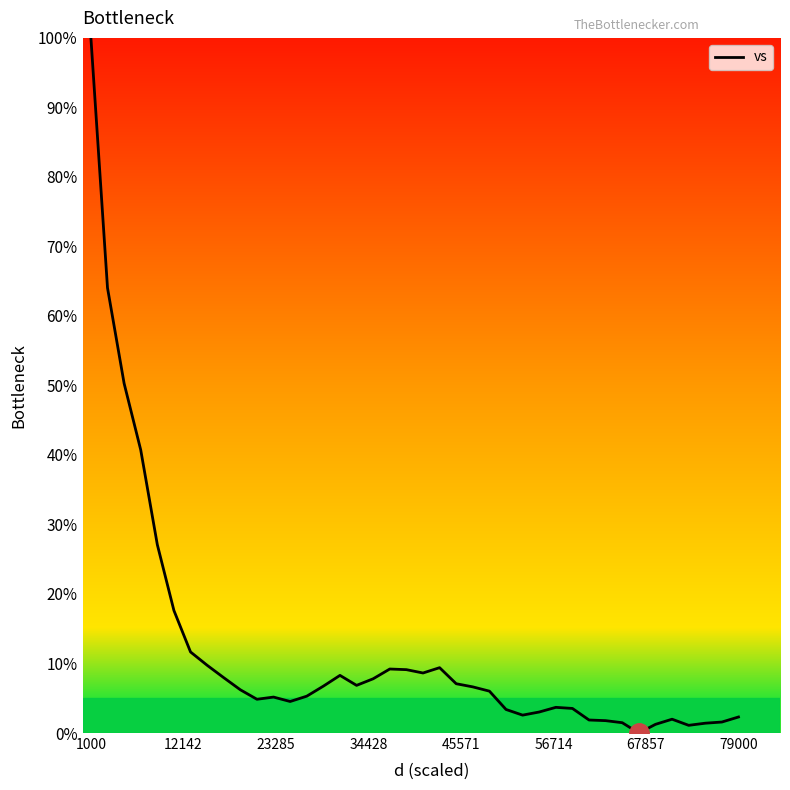

Is this an area chart (filled region under the line)?

No